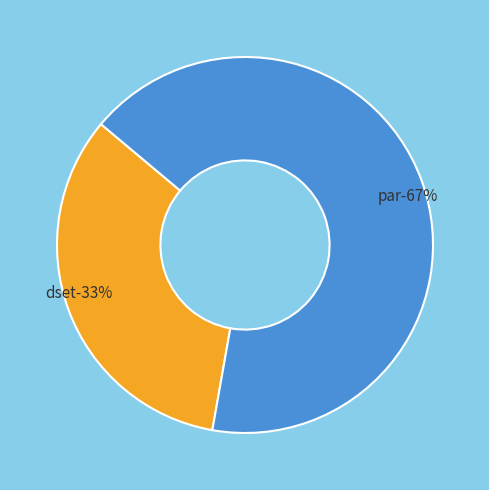

To the nearest percent, what portion does par represent?

67%